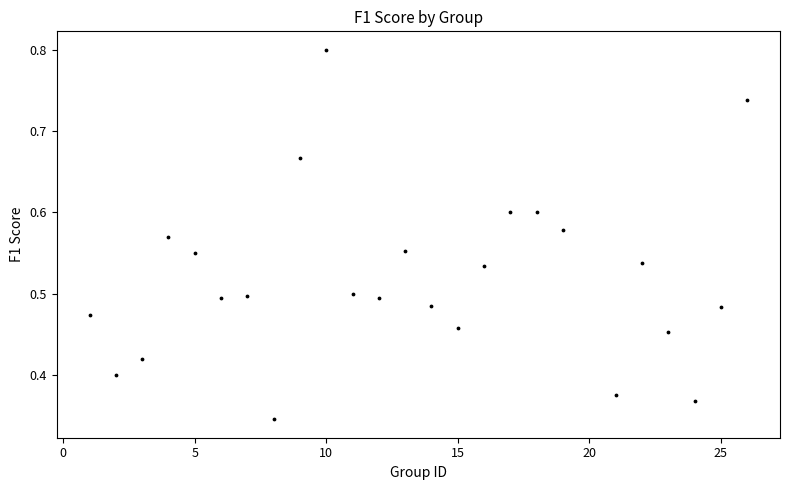

What is the range of X values (max minus min)?

25.0